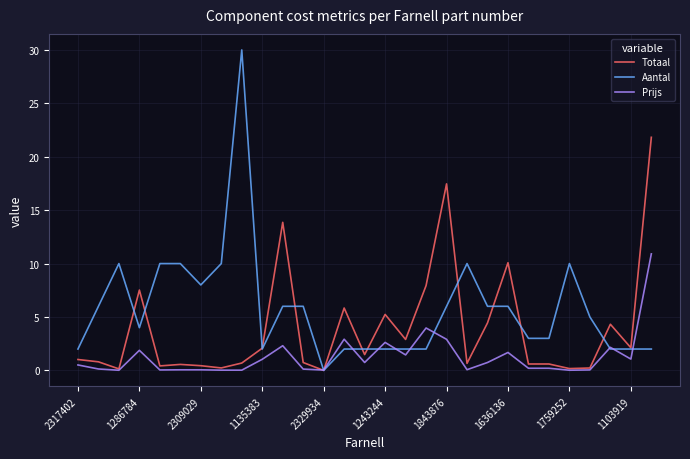

Which series has the largest range (max minus min)?

Aantal